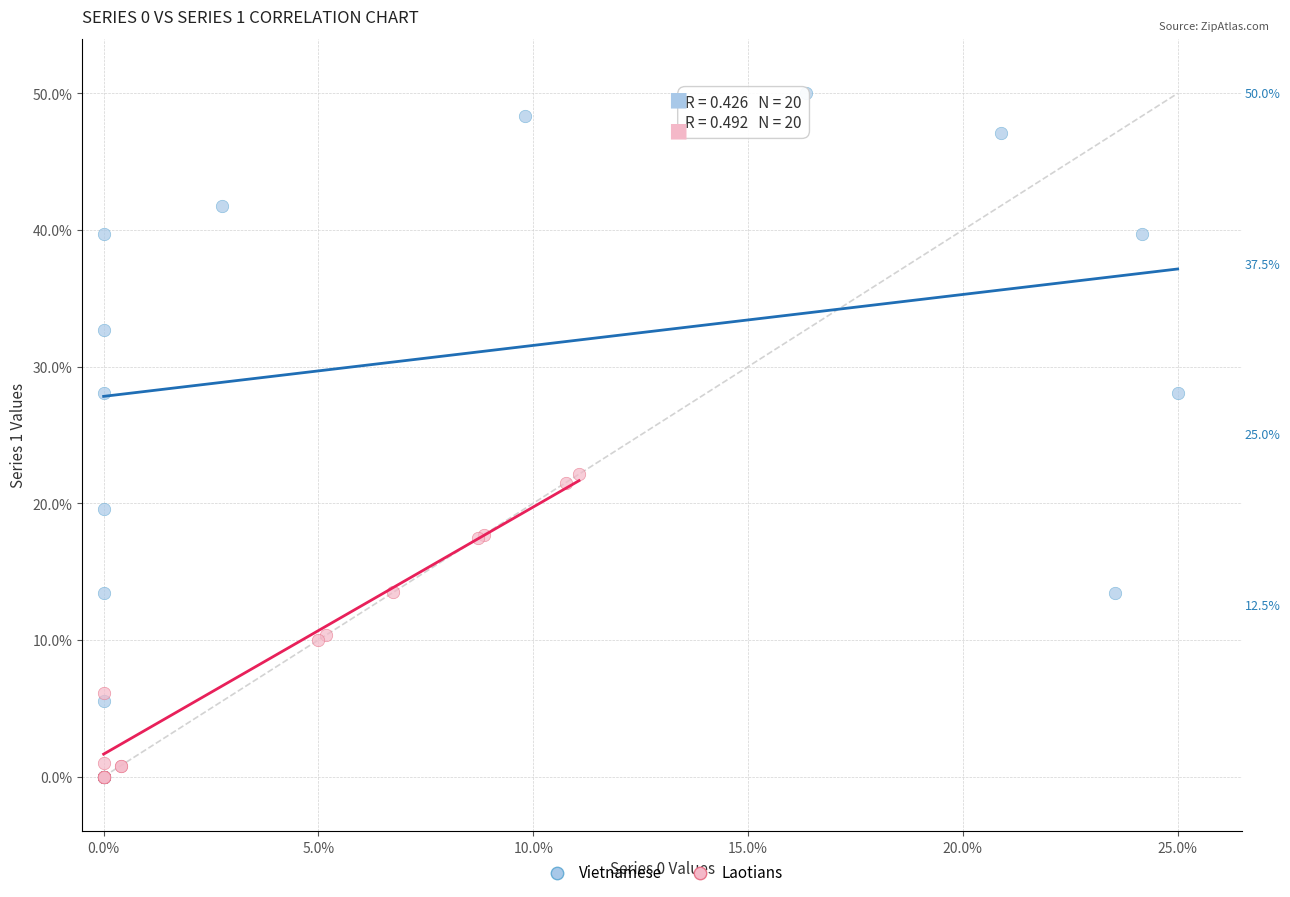

Which series contains the highest Y value?

Vietnamese